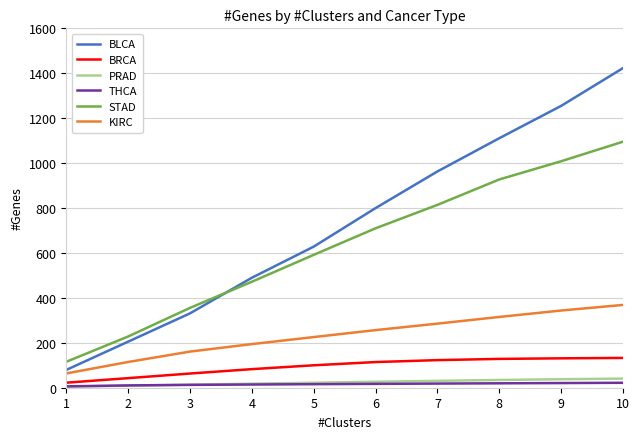

How many lines are shown in the chart?

6